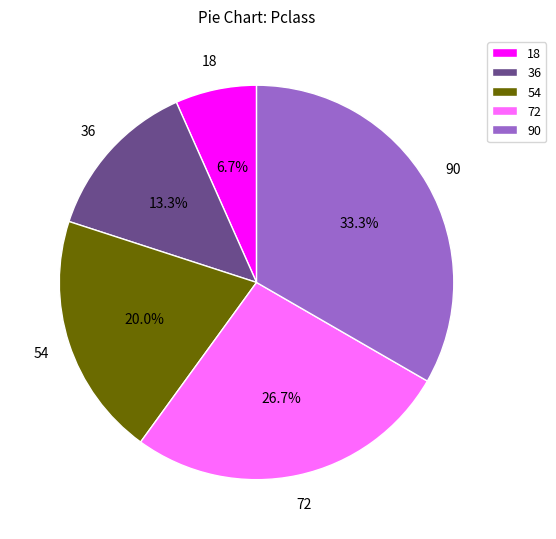

Rank the categories by value from lowest to highest.

18, 36, 54, 72, 90